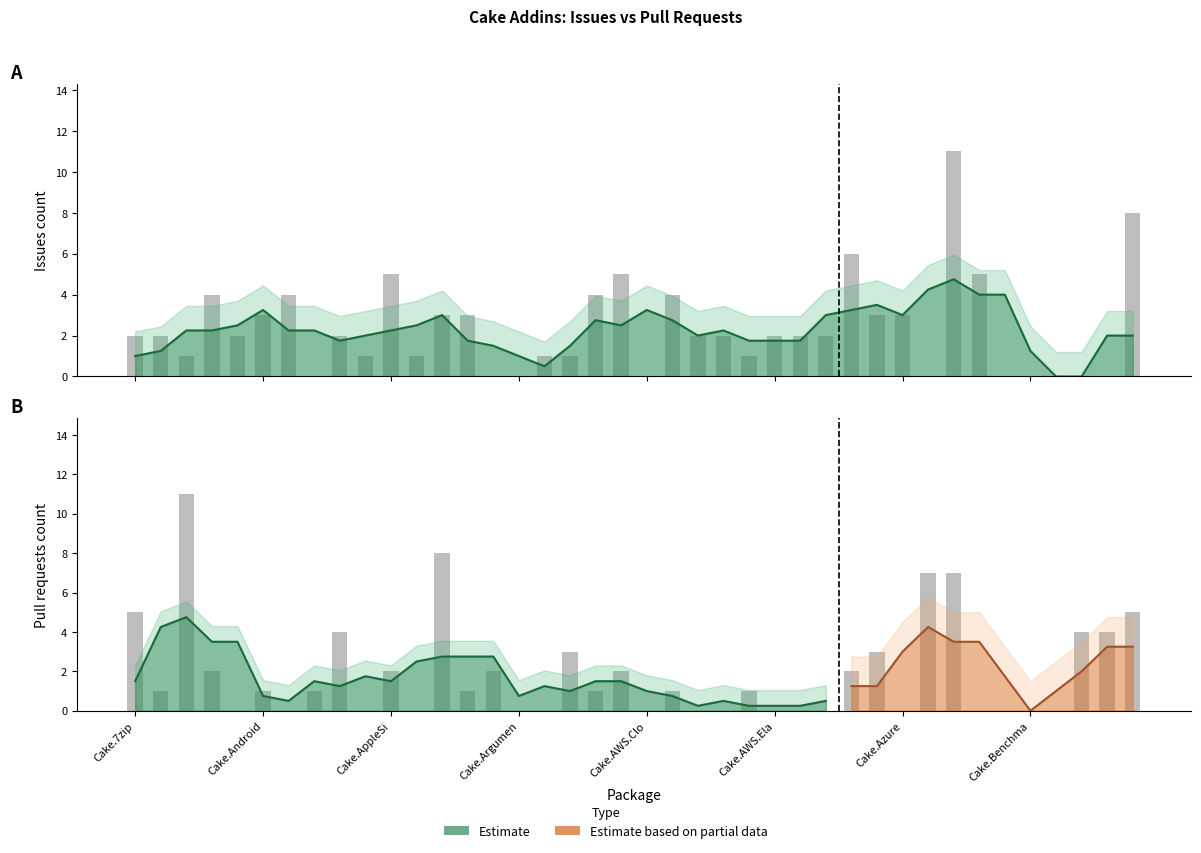

Which series has the largest total across all categories?

Issues count